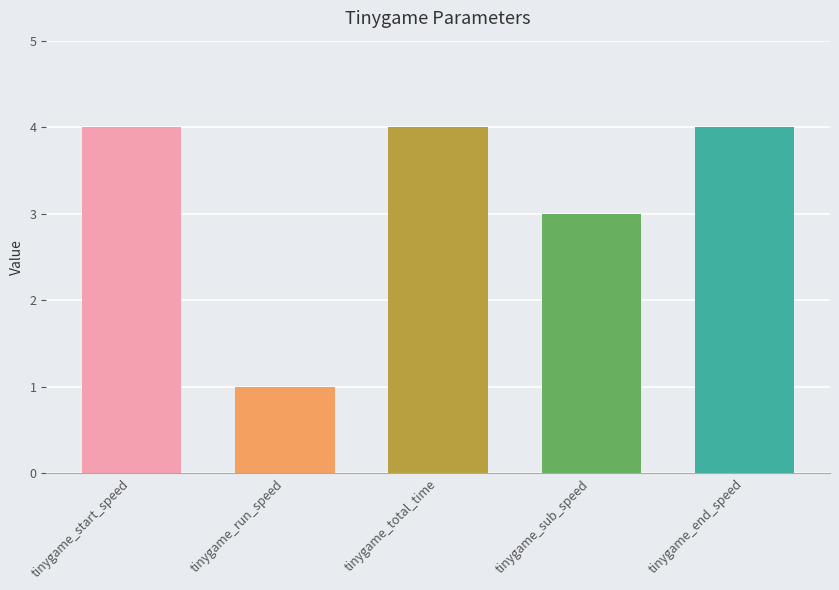

What is the approximate value at tinygame_start_speed?

4